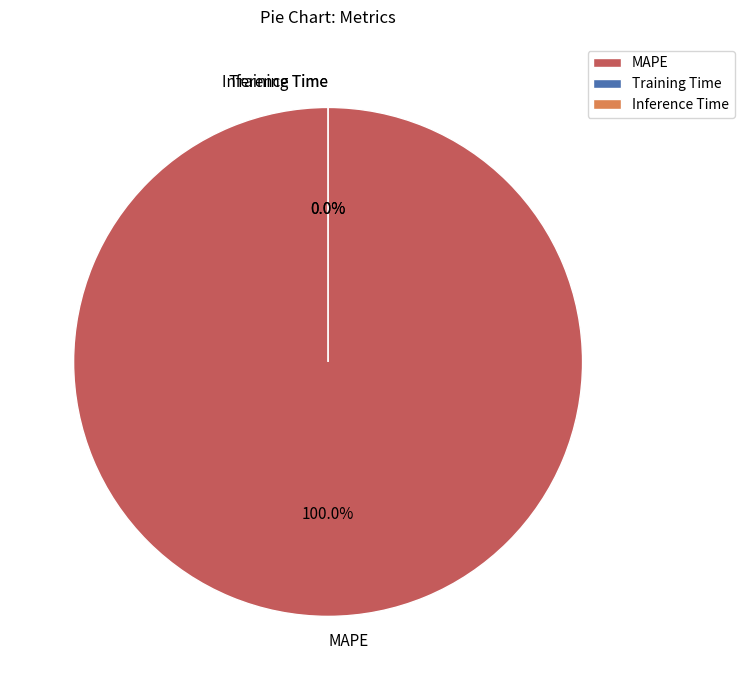

Do MAPE and Inference Time together represent more than half of the pie?

Yes